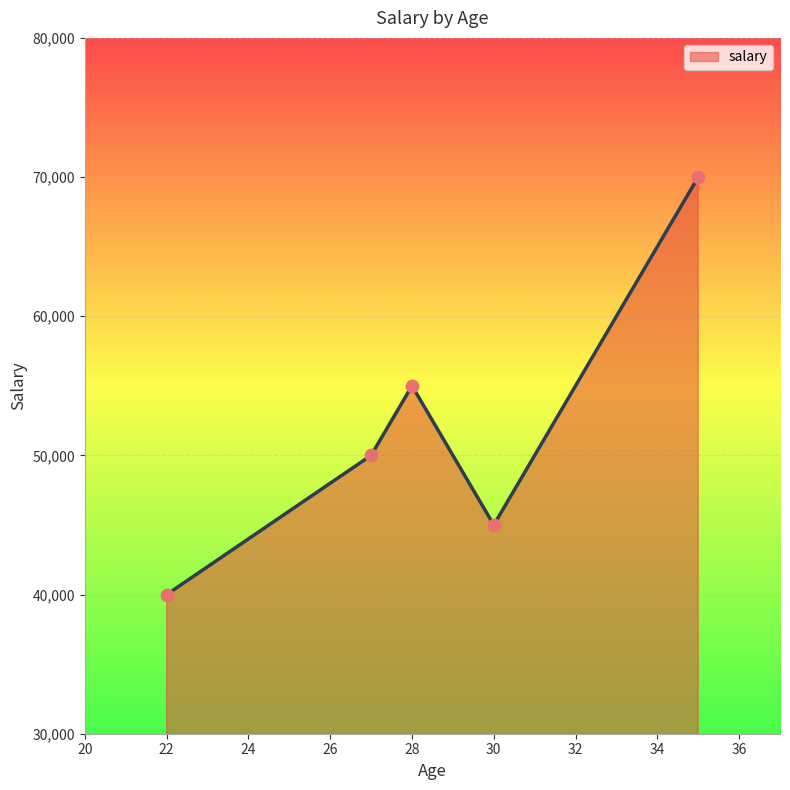

What is the maximum value shown in the chart?

70000